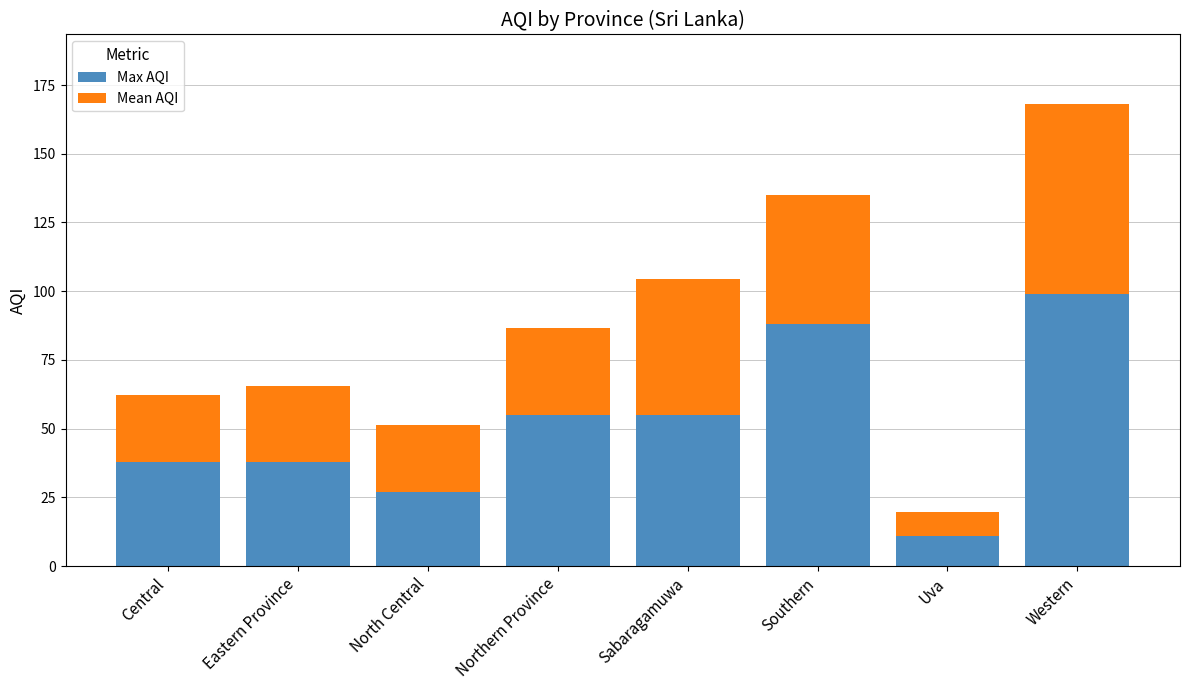

What is the total value across all series at North Central?

51.5